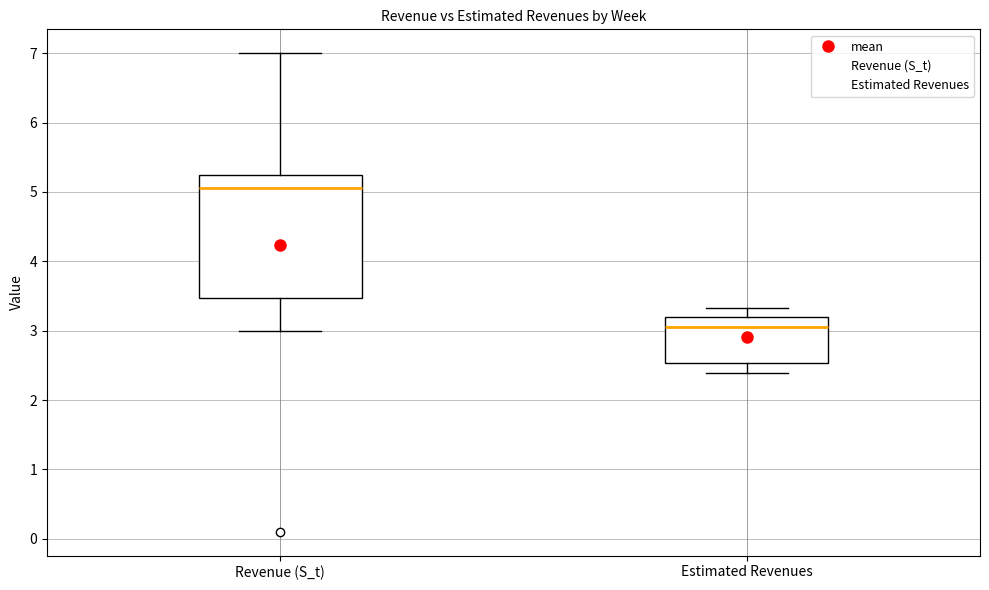

Reading left to right, transcribe this box plot: for each box, give where its median line is, the range the box spans, and where its two whiskers end, as read against the y-axis. The values are not printed on the chart, so give them approximately, as read against the axis.

Revenue (S_t): median 5.1, box 3.5 to 5.2, whiskers 3.0 to 7.0
Estimated Revenues: median 3.1, box 2.5 to 3.2, whiskers 2.4 to 3.3